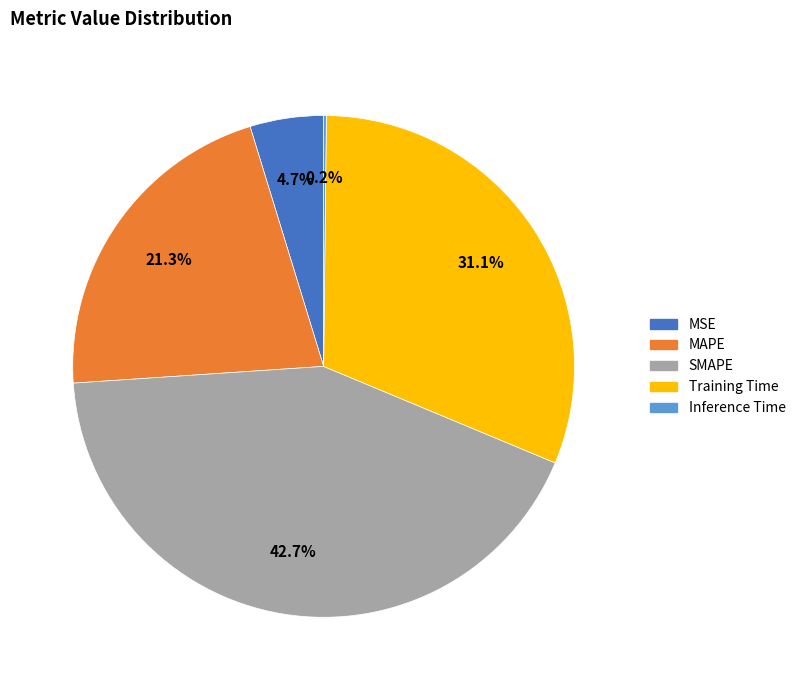

What is the total percentage of Training Time and MAPE?

52.4%